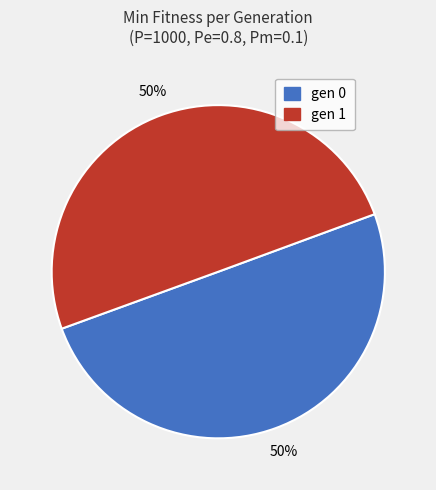

How many segments does this pie chart have?

2